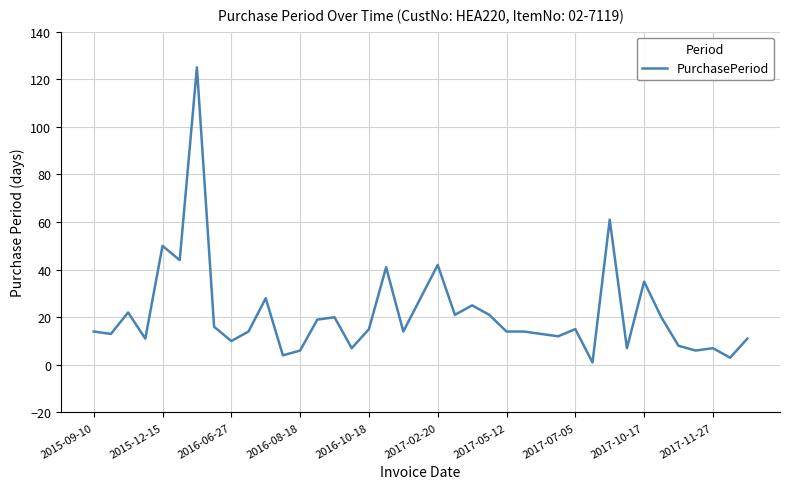

What is the difference between the maximum and minimum values?

124